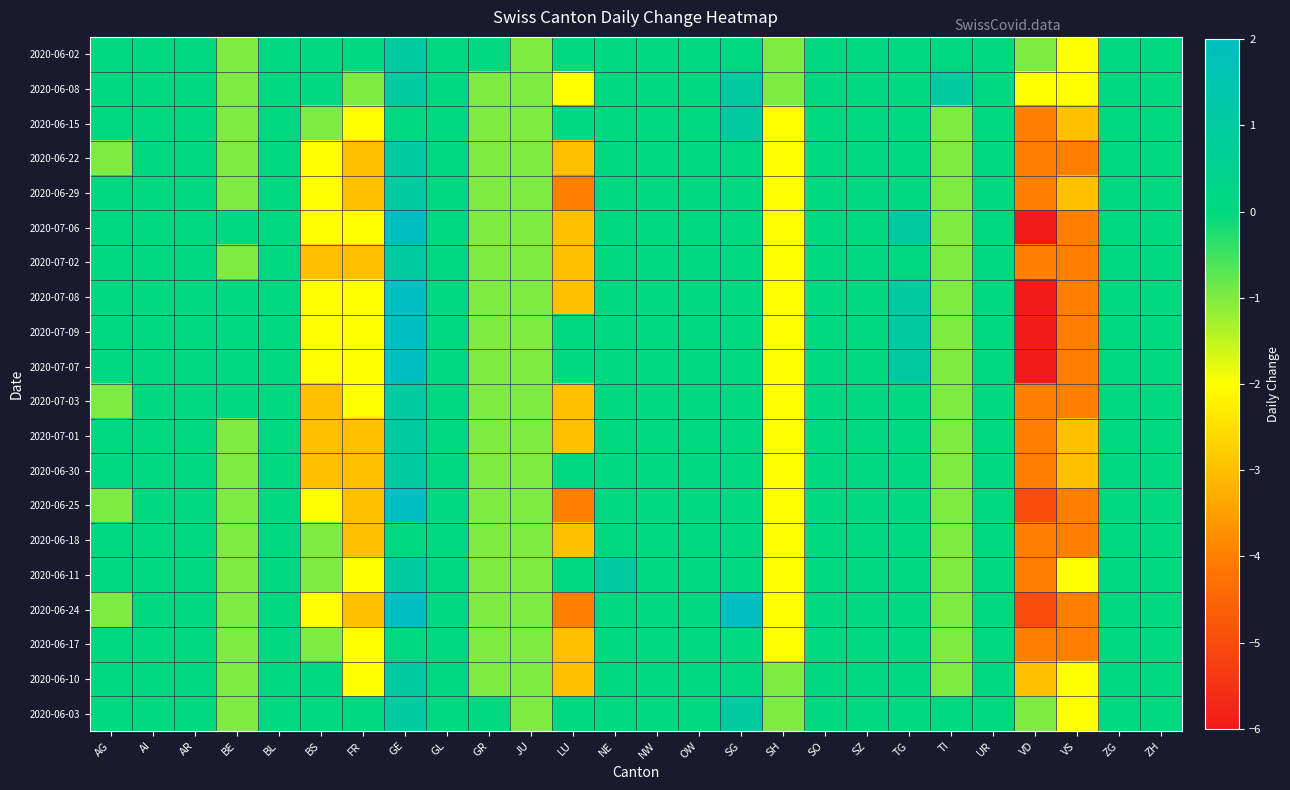

Which series has the widest spread of values?

2020-07-06